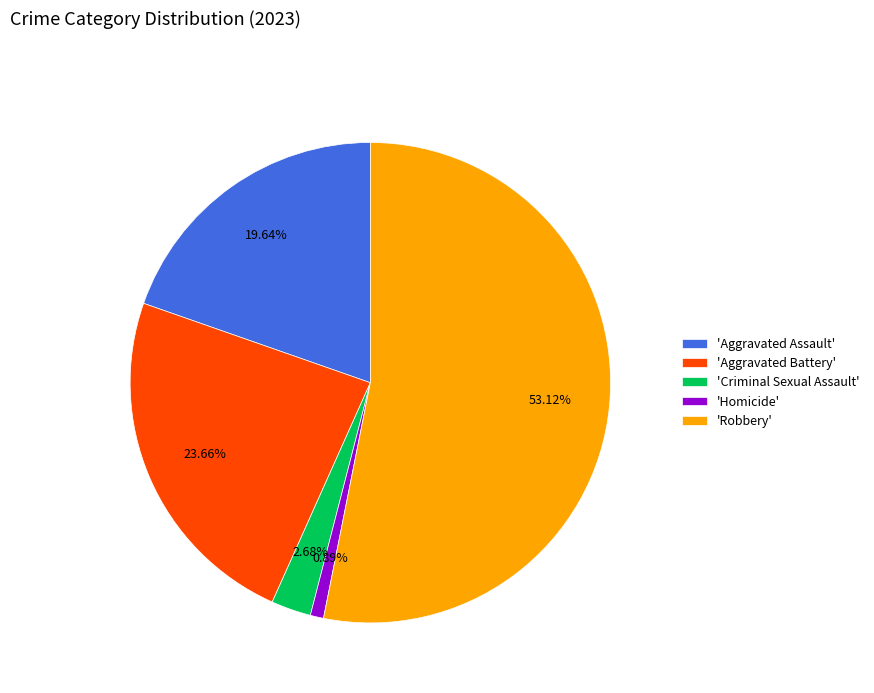

Which category accounts for the majority?

'Robbery'